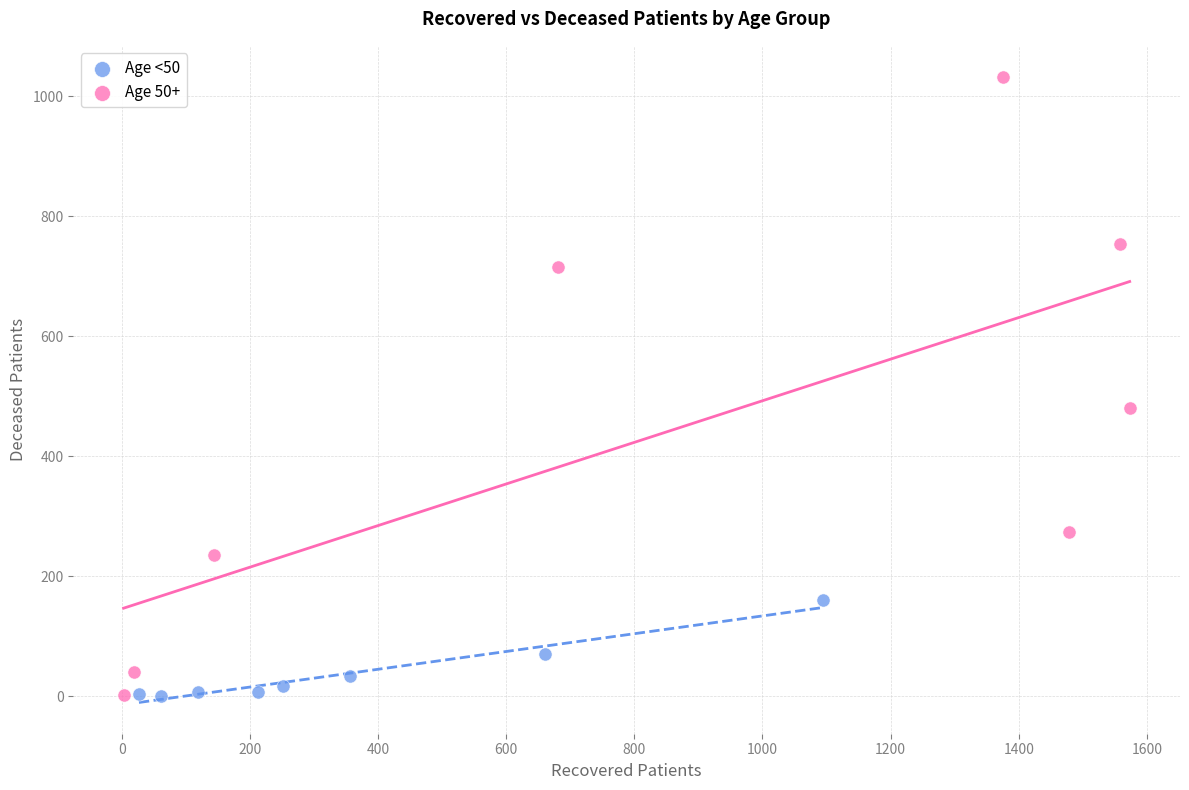

Which series contains the highest Y value?

Age 50+